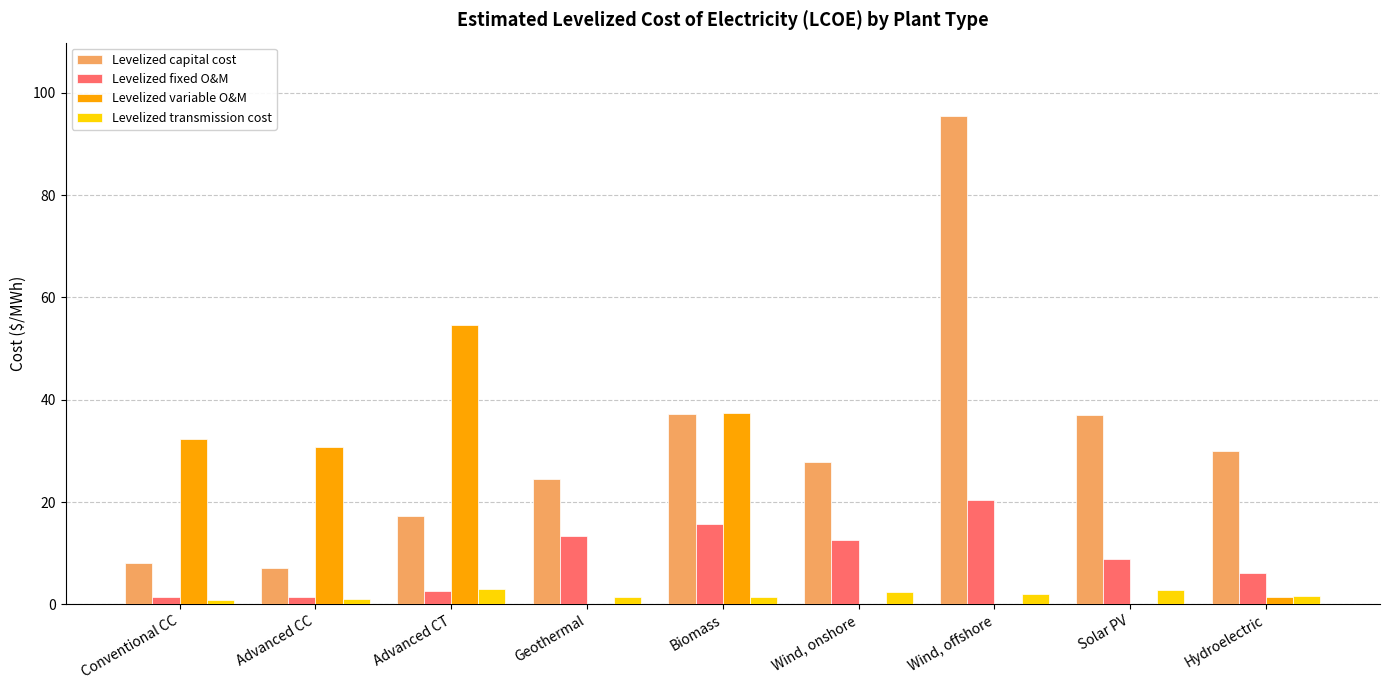

At which label does Levelized capital cost first exceed 27?

Biomass